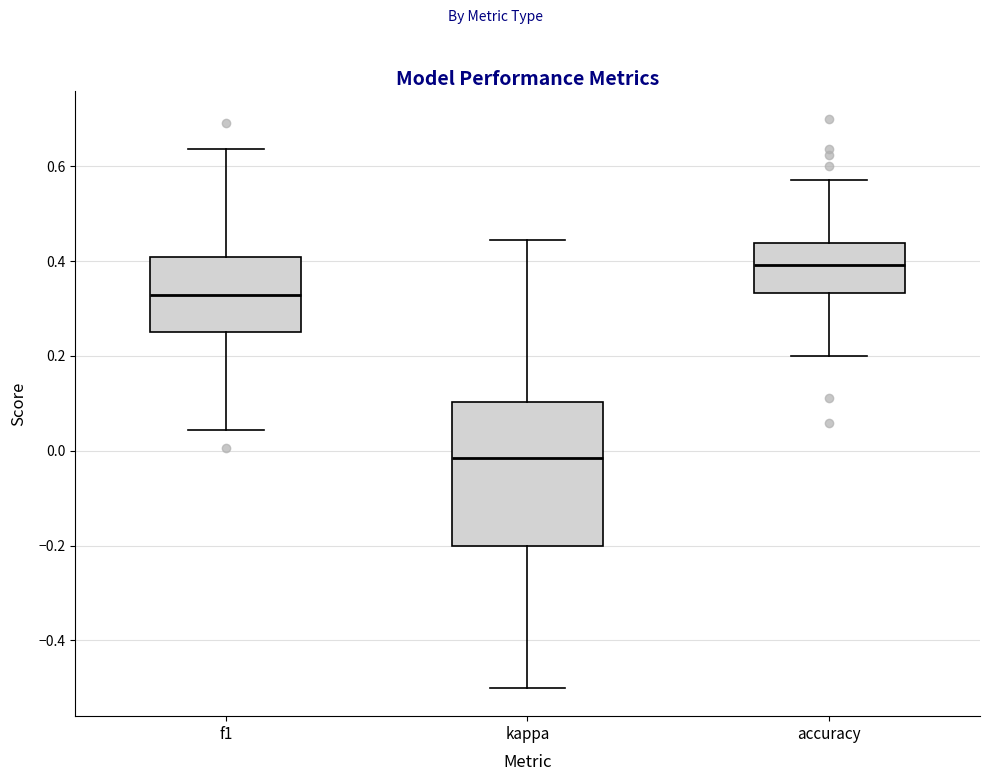

Reading left to right, transcribe this box plot: for each box, give where its median line is, the range the box spans, and where its two whiskers end, as read against the y-axis. The values are not printed on the chart, so give them approximately, as read against the axis.

f1: median 0.32, box 0.26 to 0.40, whiskers 0.04 to 0.64
kappa: median -0.02, box -0.20 to 0.10, whiskers -0.50 to 0.44
accuracy: median 0.40, box 0.34 to 0.44, whiskers 0.20 to 0.58